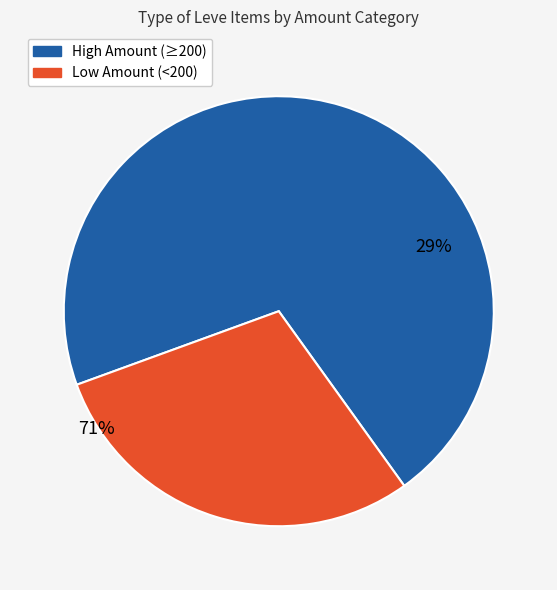

Is 1 the majority of the pie?

No